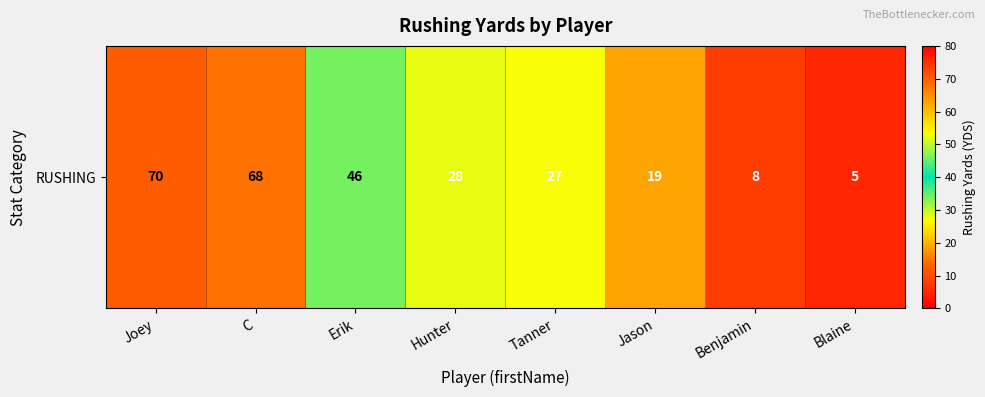

List the labels in order of value, smallest first.

Blaine, Benjamin, Jason, Tanner, Hunter, Erik, C, Joey